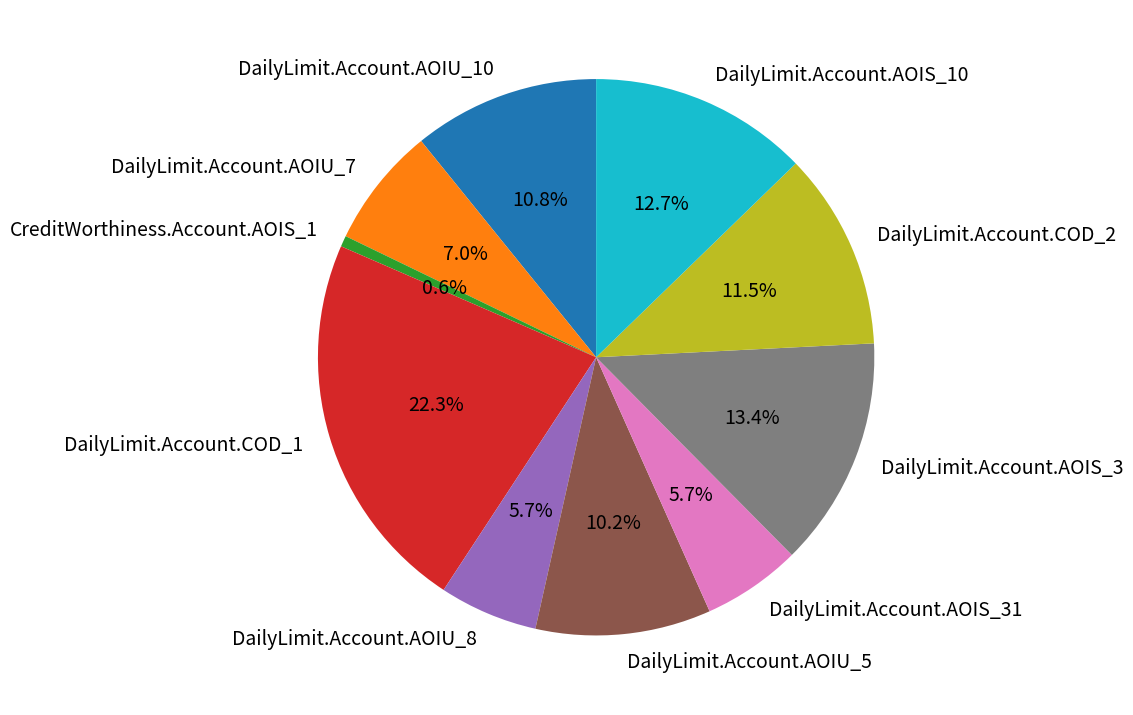

Does DailyLimit.Account.AOIU_7 account for over 50% of the chart?

No